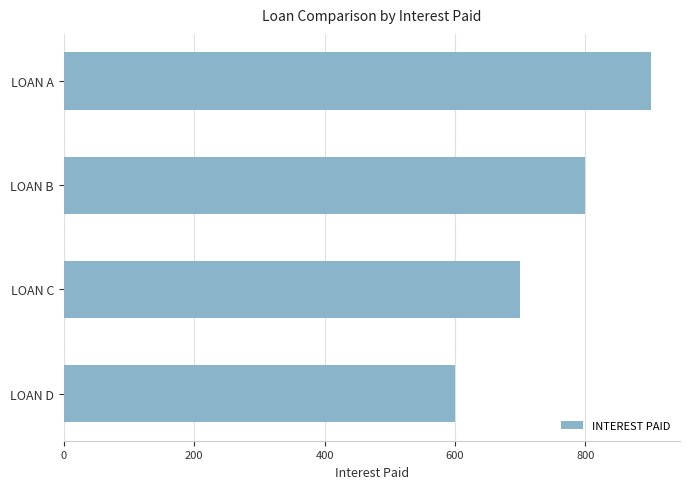

Are the bars horizontal?

Yes